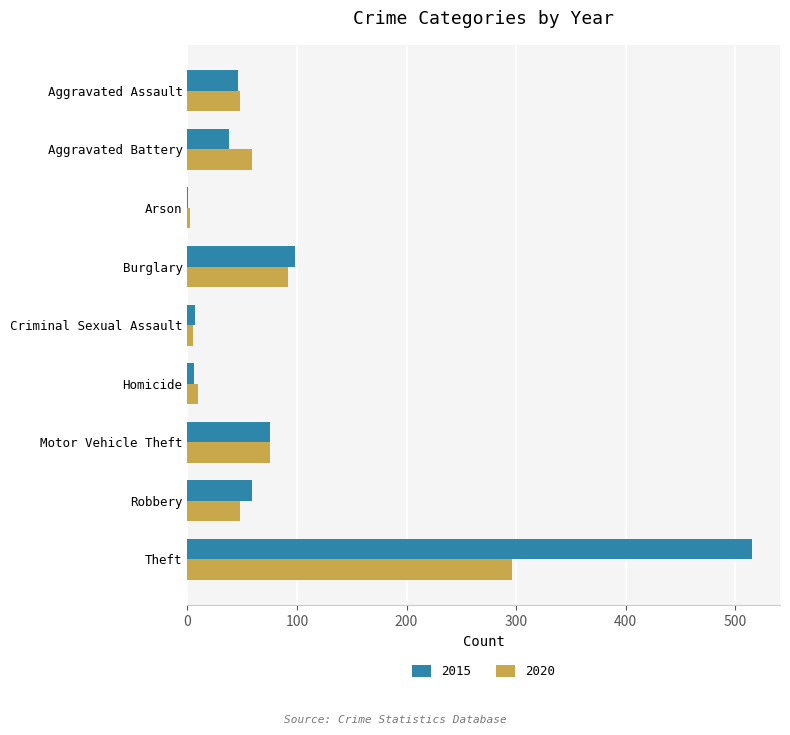

Where is 2020 nearest to the value 149?

Burglary